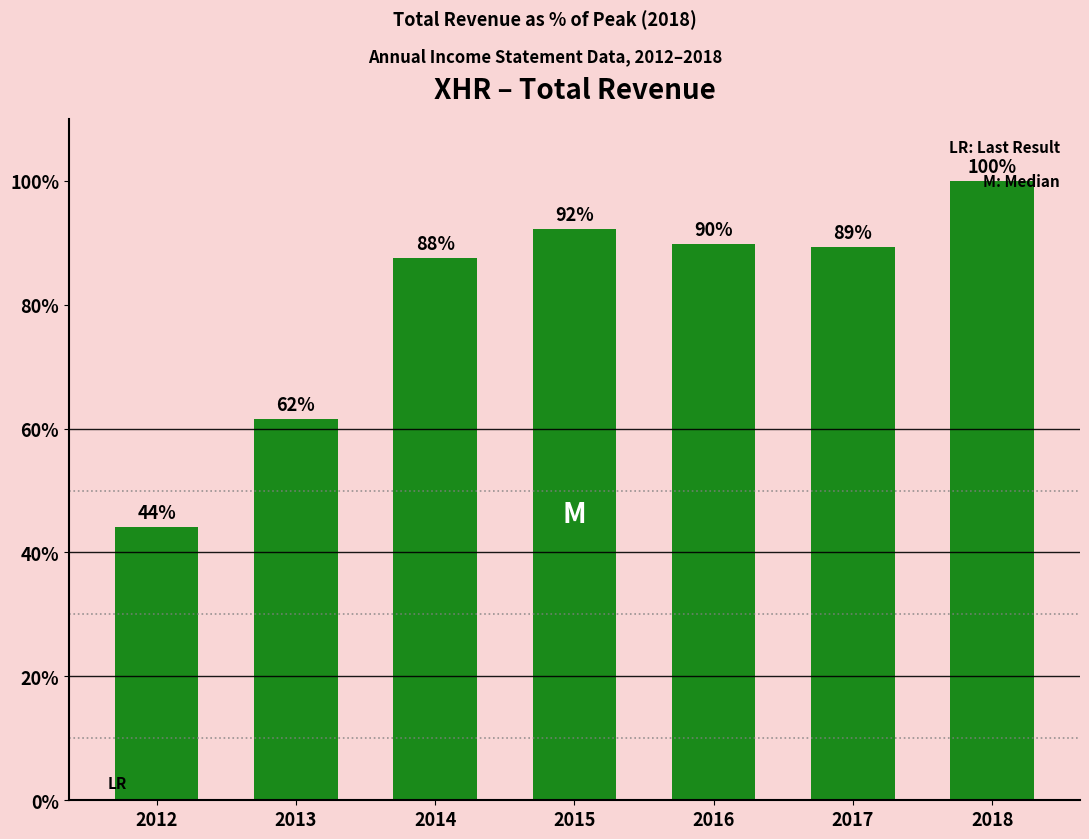

How many values are below 89?

3